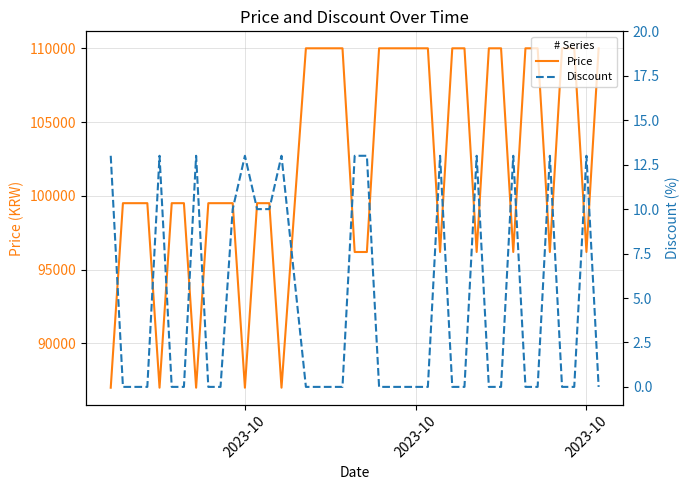

Which category has the lowest value in the Discount series?

2023-10